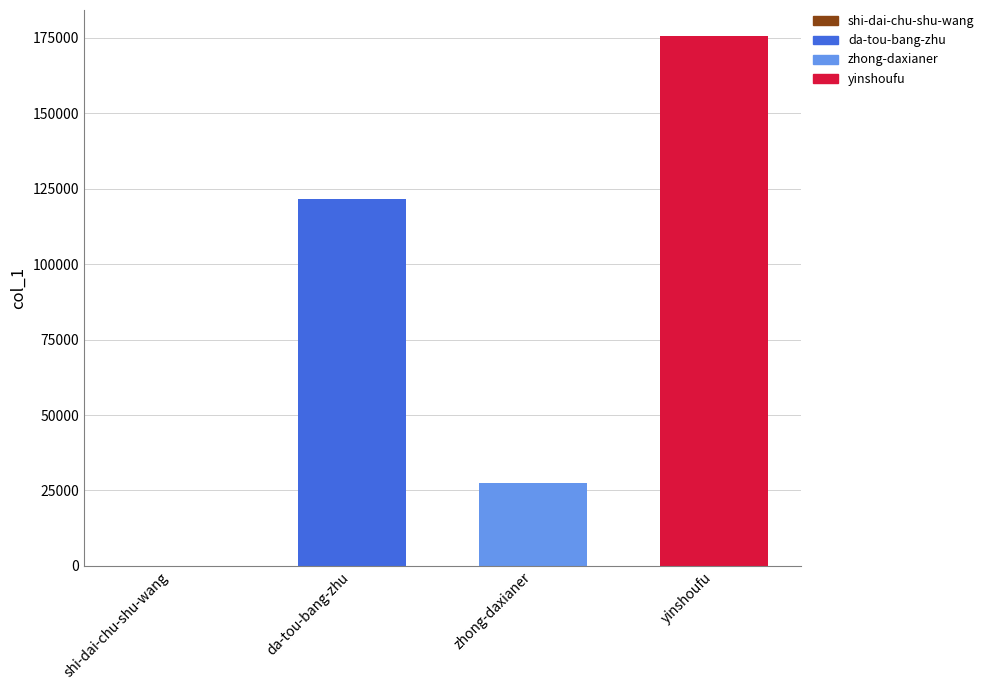

True or false: the data shows 35 at shi-dai-chu-shu-wang.

True